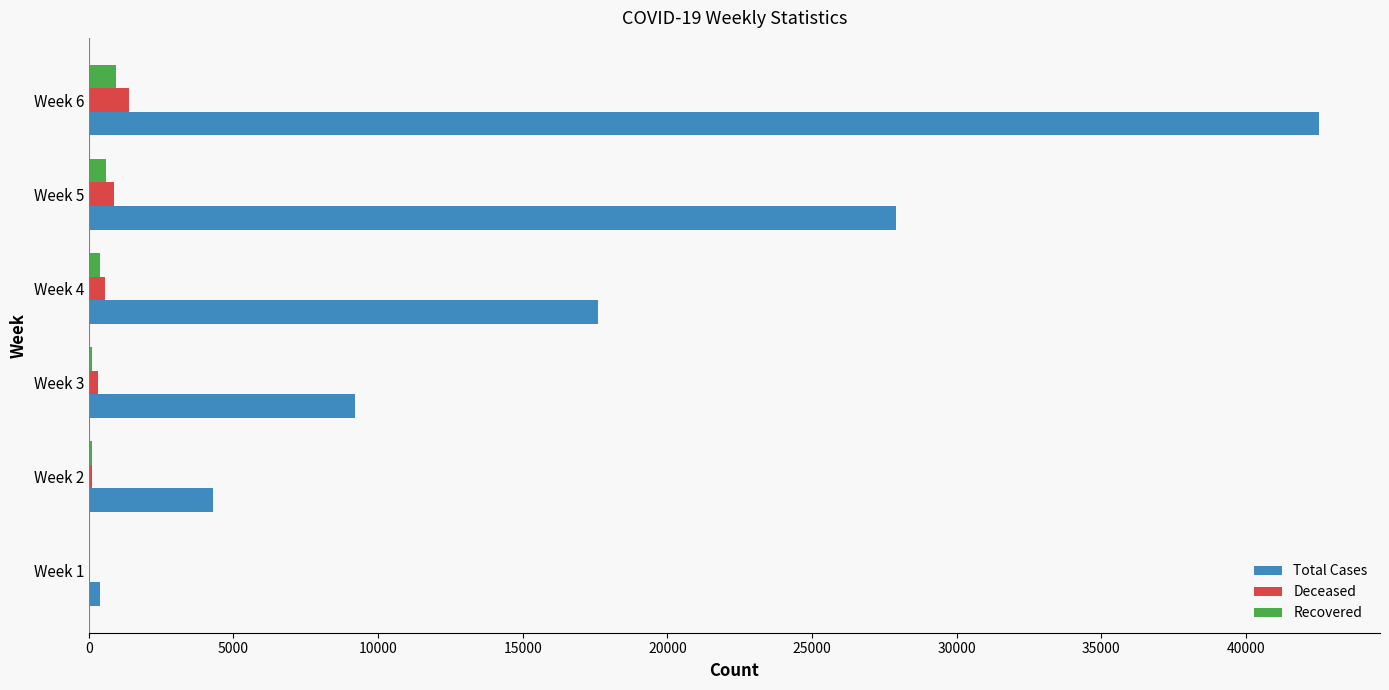

The value of Total Cases at Week 4 is 25130. True or false?

False